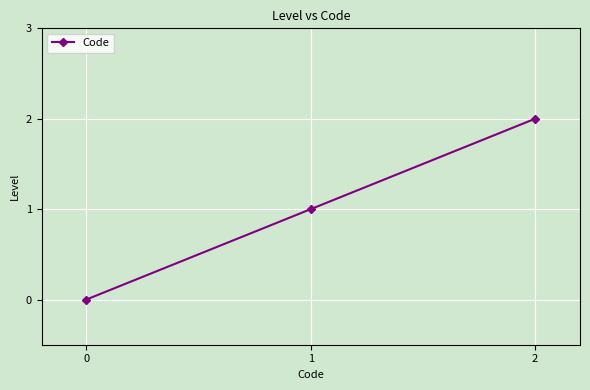

How many data points does each series have?

3